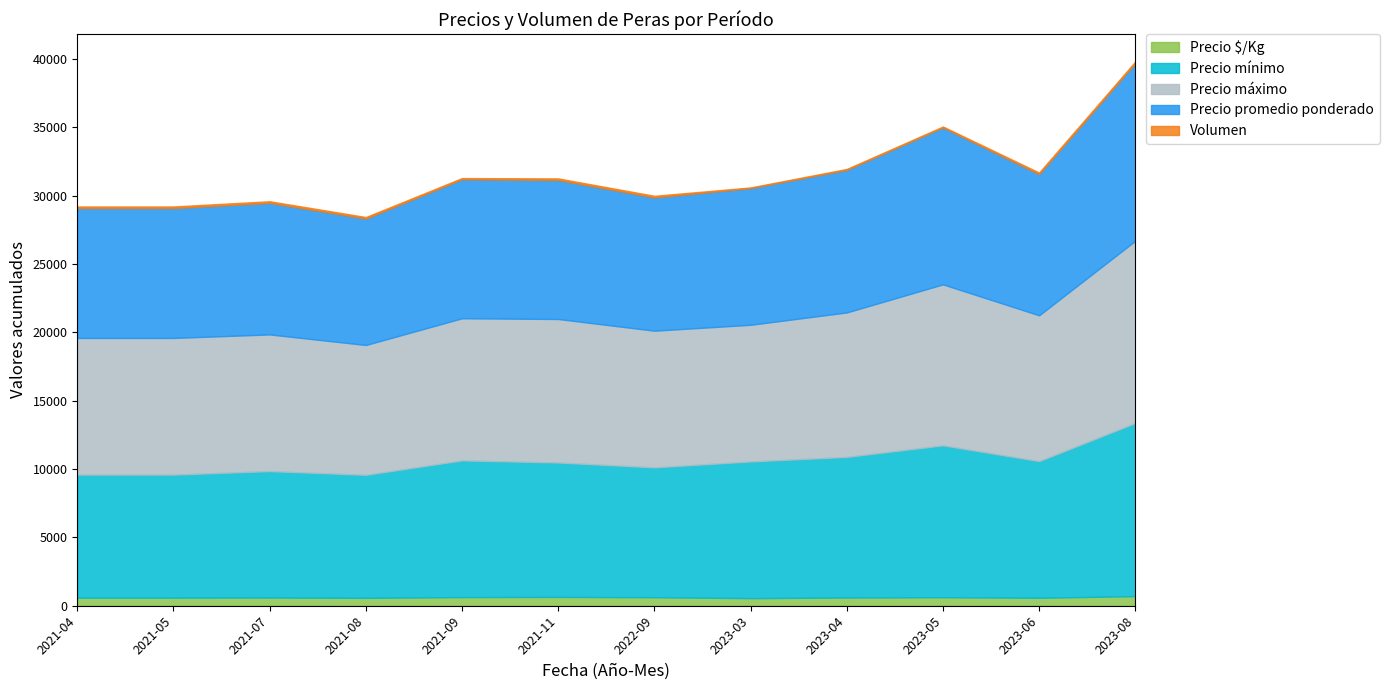

What is the total value across all series at 2021-11?

31267